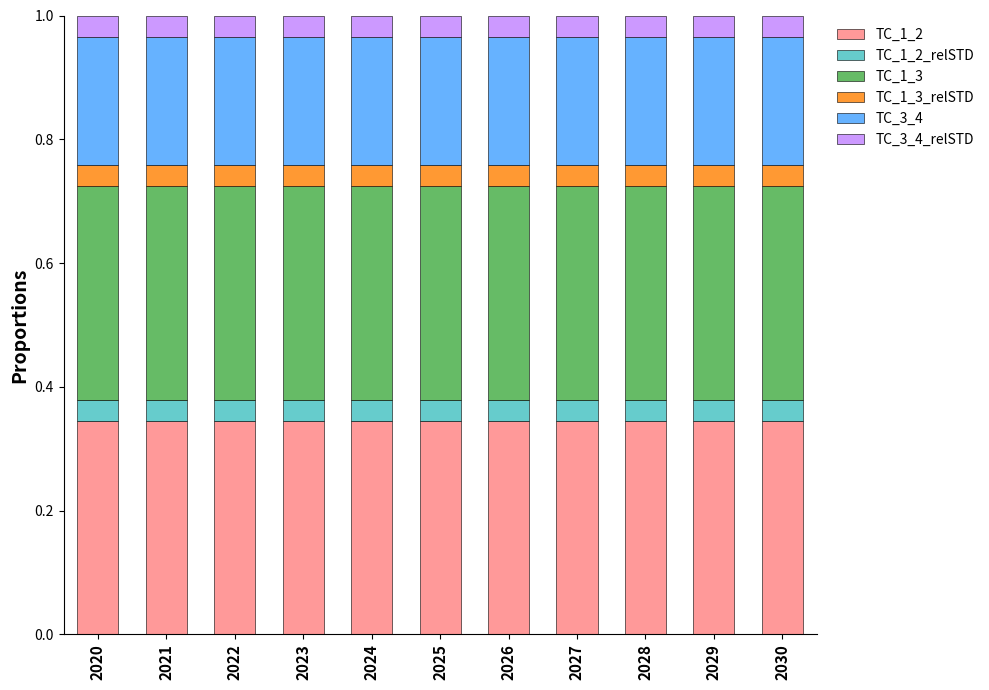

What is the sum of the TC_1_2 values at 2028 and 2025?

0.7